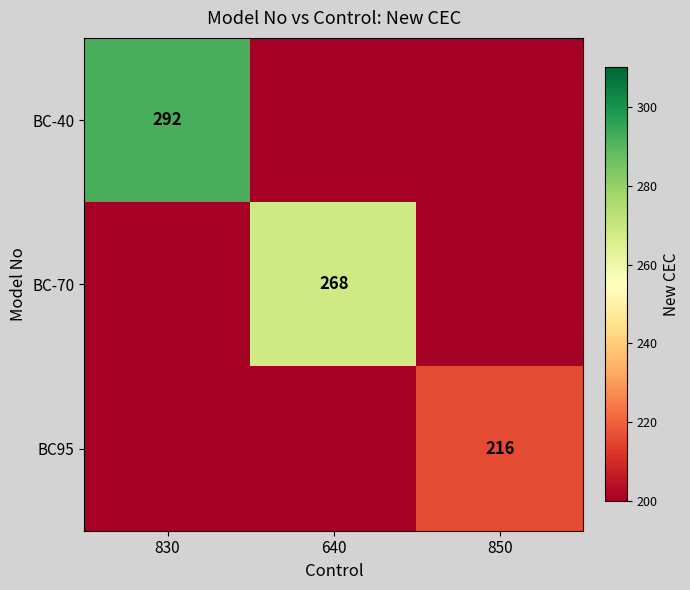

What is the total value across all series at 640?

268